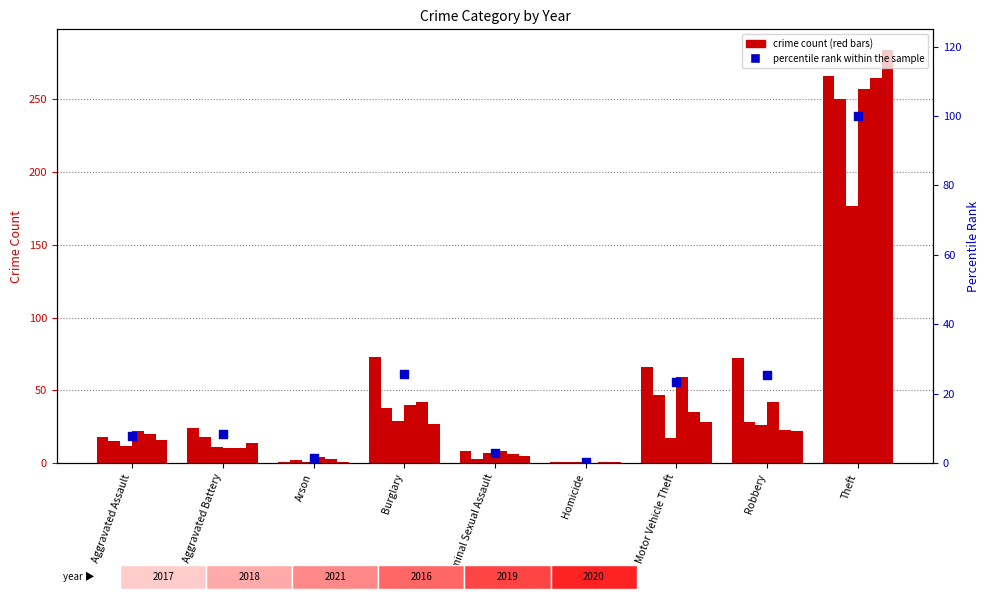

Between Motor Vehicle Theft and Robbery, which is larger?

Robbery